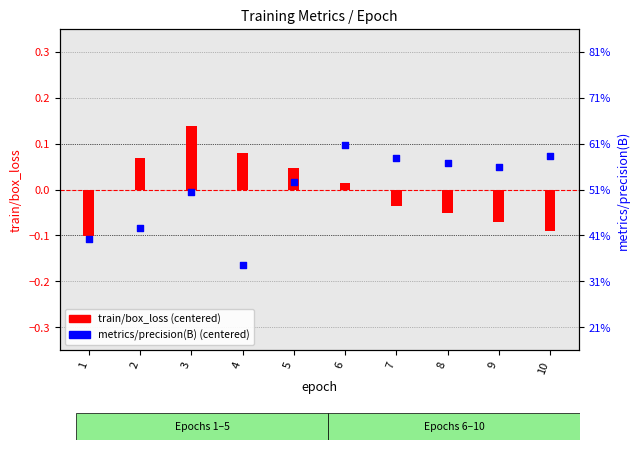

Which series has the largest Y range (max minus min)?

metrics/precision(B)